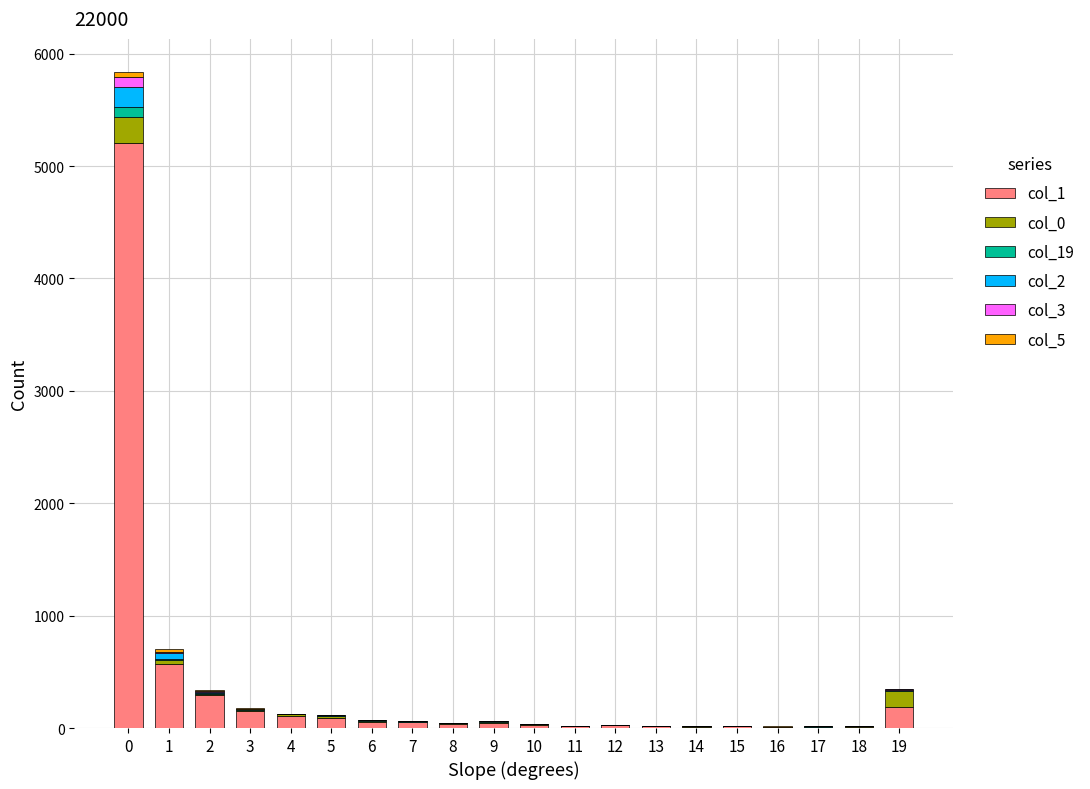

How many data points does each series have?

20